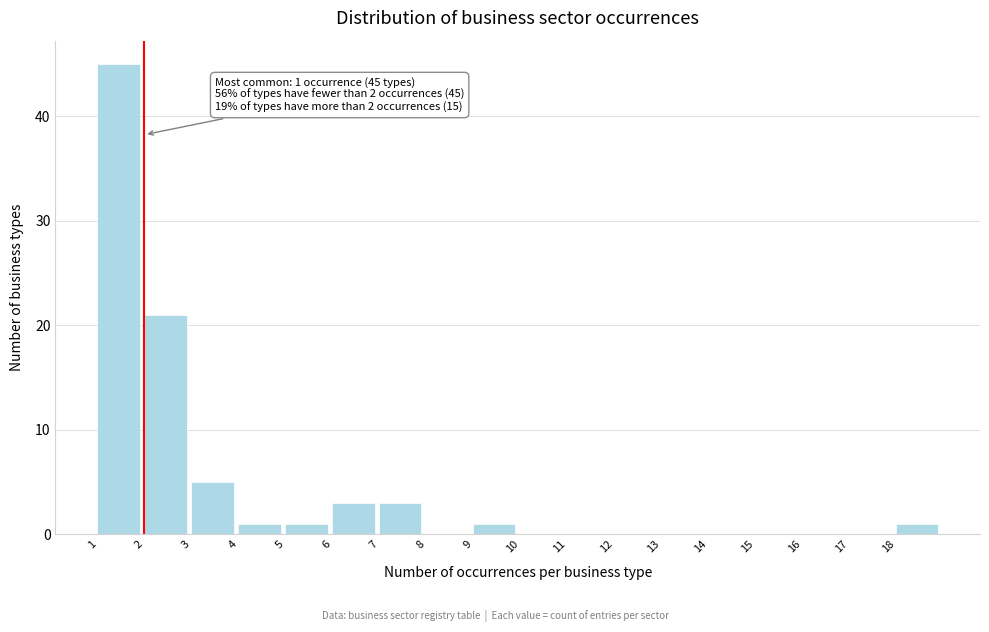

Over which range of the x-axis is the bar tallest?

1 to 2